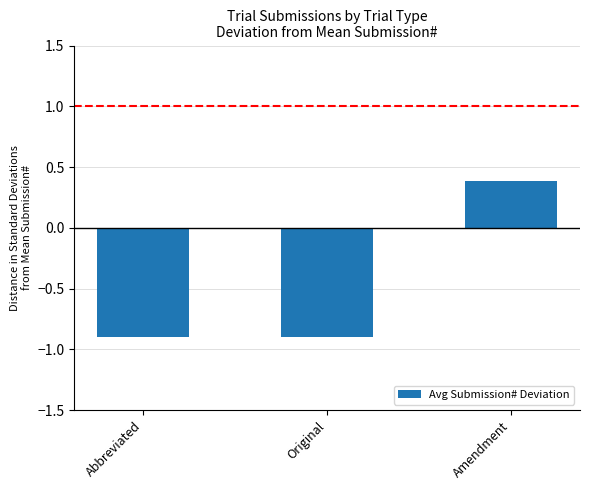

Where does the data first go above 0?

Amendment